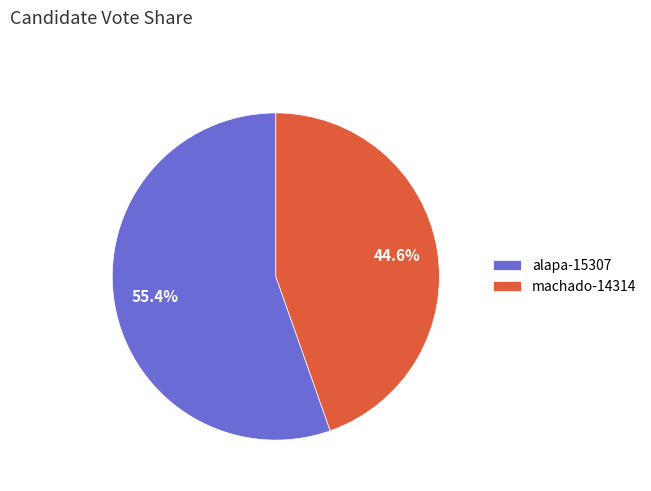

How many segments does this pie chart have?

2